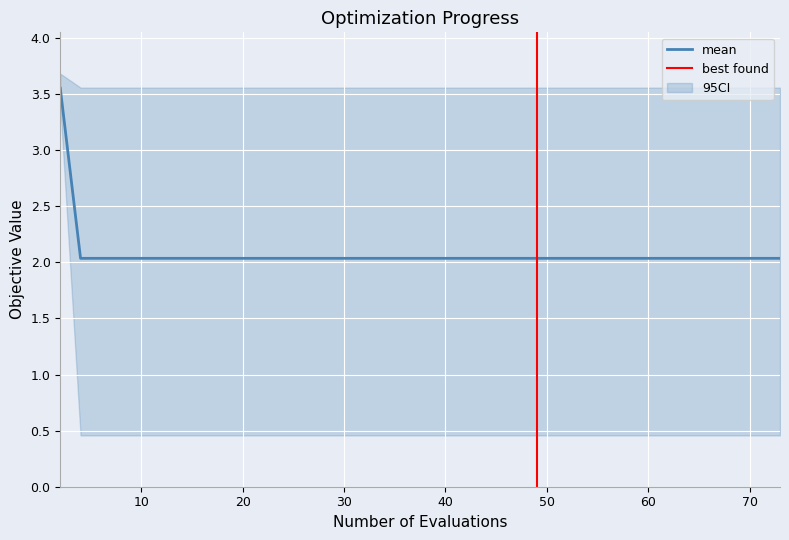

True or false: worst has more than 0 points higher than both neighbors.

False